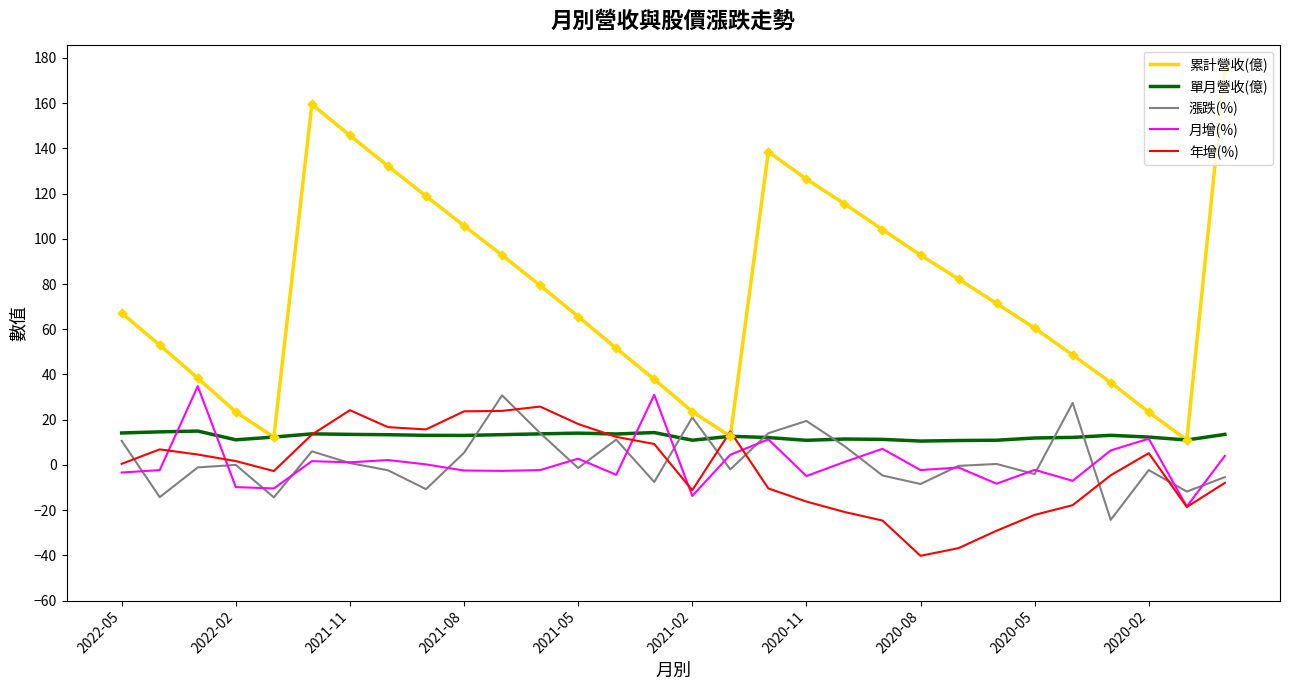

Which series has the largest range (max minus min)?

累計營收(億)